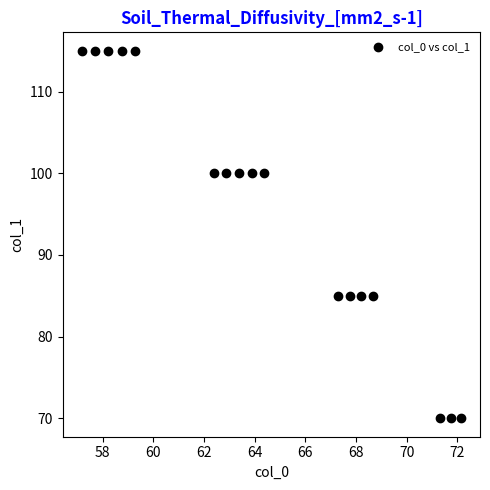

What is the range of Y values (max minus min)?

45.0